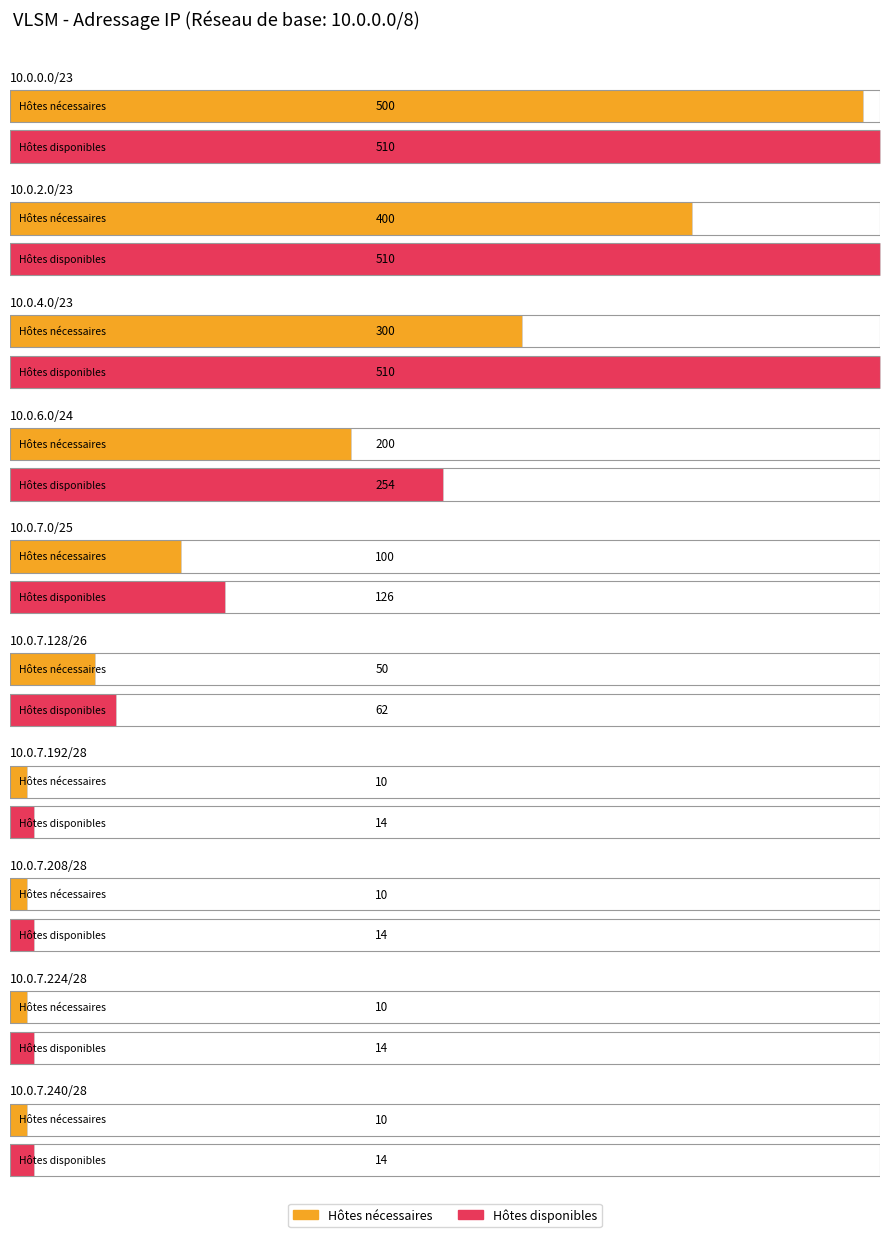

Which series has the largest total across all categories?

Hôtes disponibles